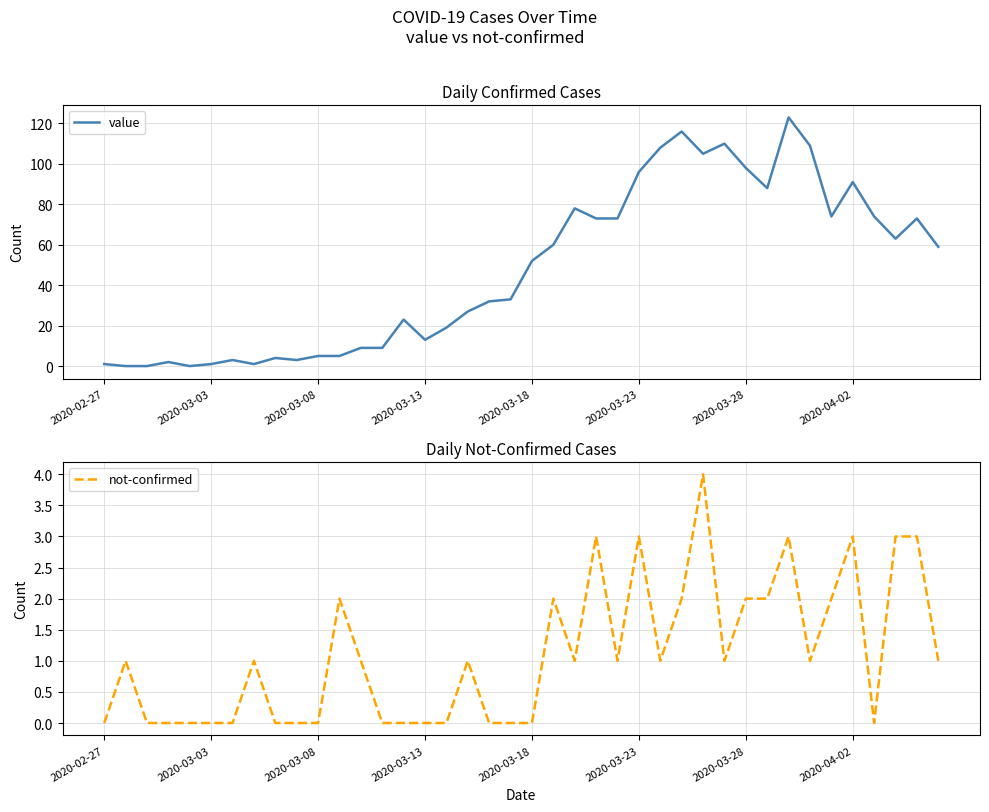

True or false: value has a value of 5 at 2020-03-08.

True